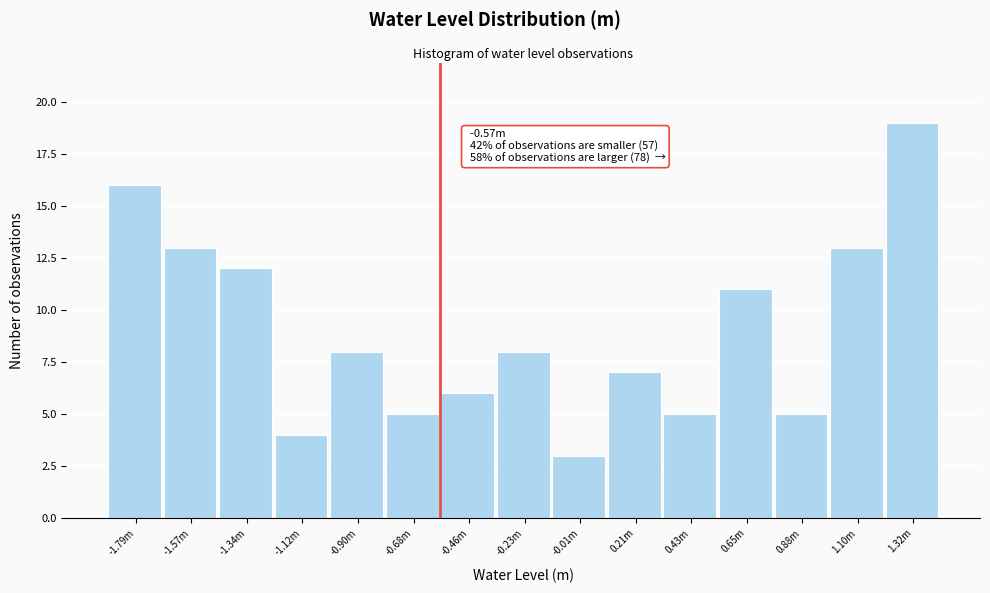

Reading right to left, list all the values displayed in this chart.

19	13	5	11	5	7	3	8	6	5	8	4	12	13	16